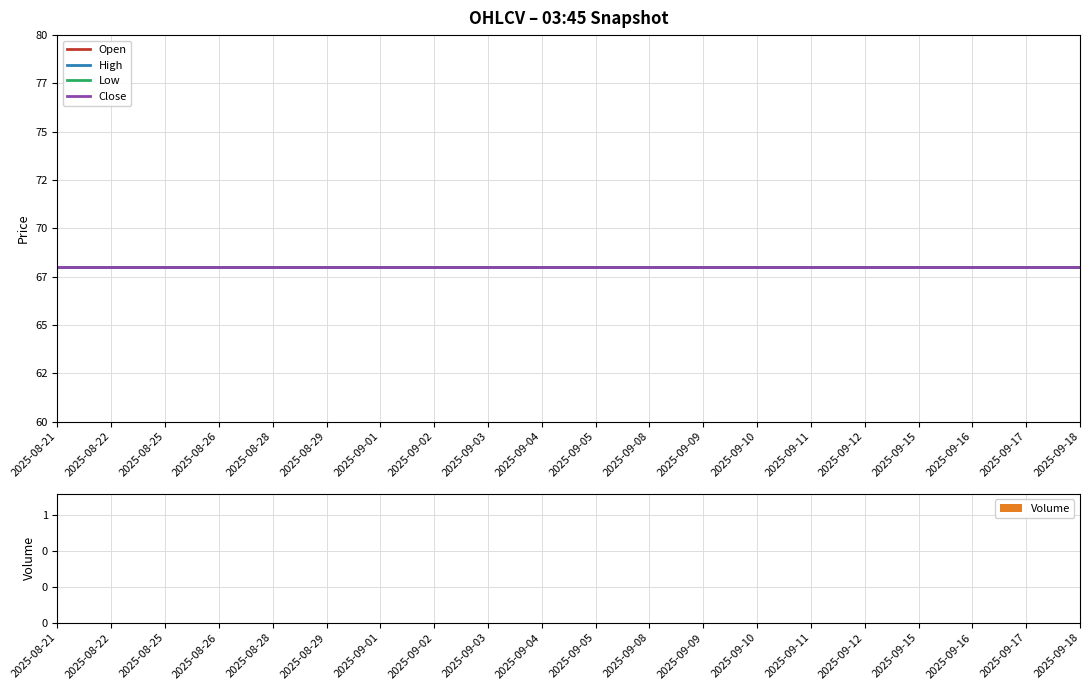

Does the chart contain any negative values?

No